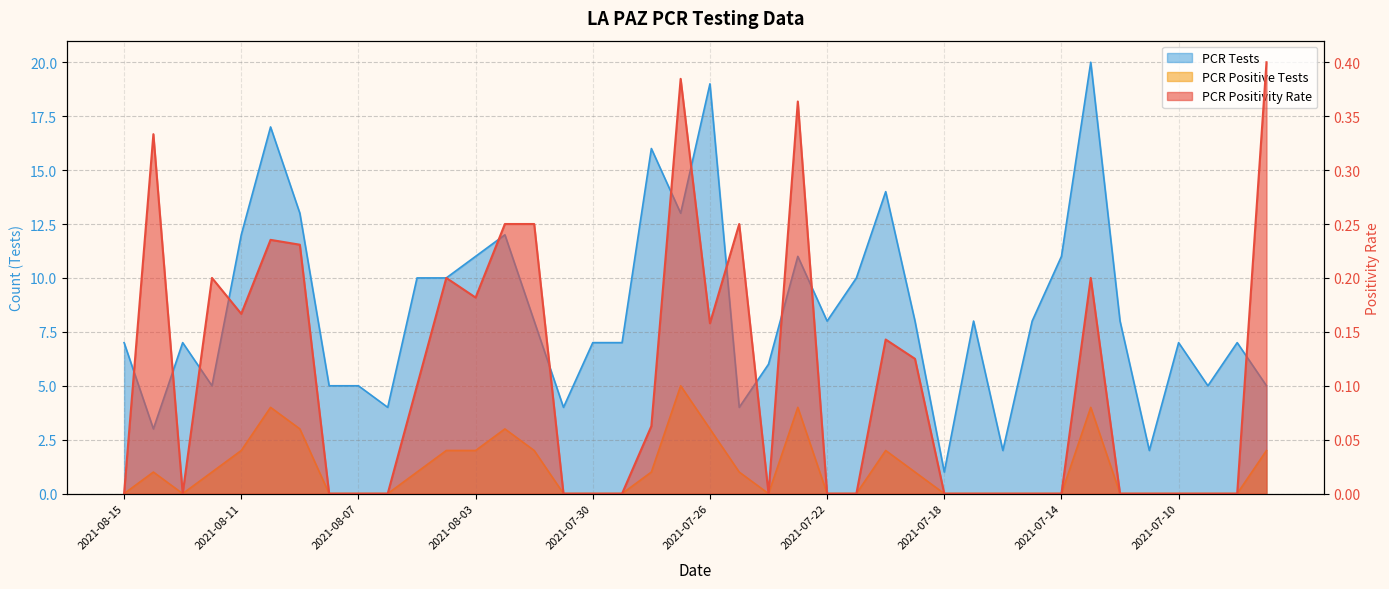

Count the number of categories in the chart.

40